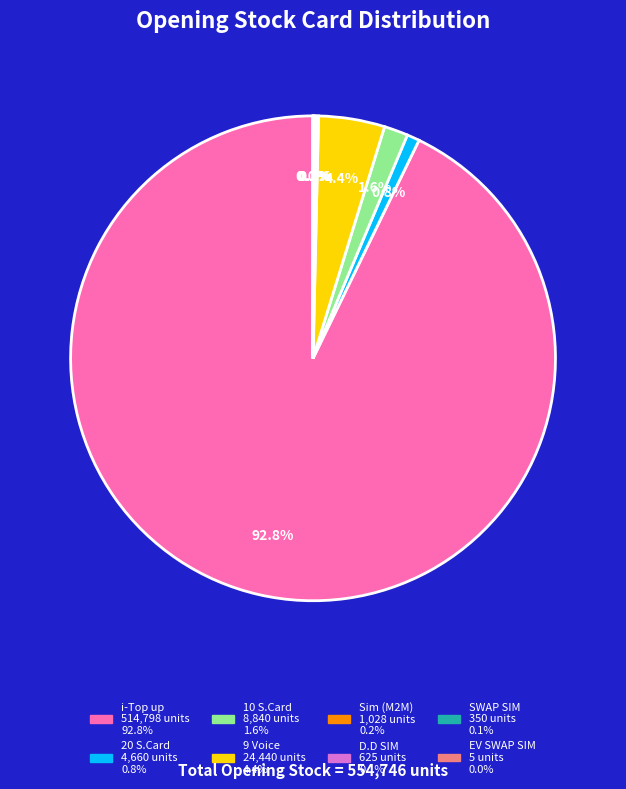

Which category accounts for the majority?

i-Top up